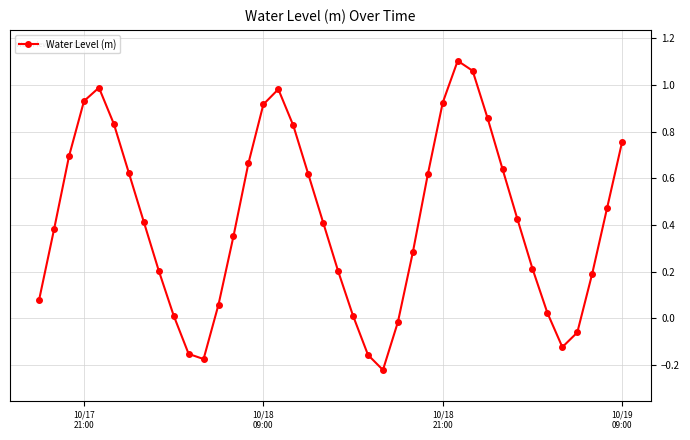

How many points are higher than both their immediate neighbors (excluding endpoints)?

3